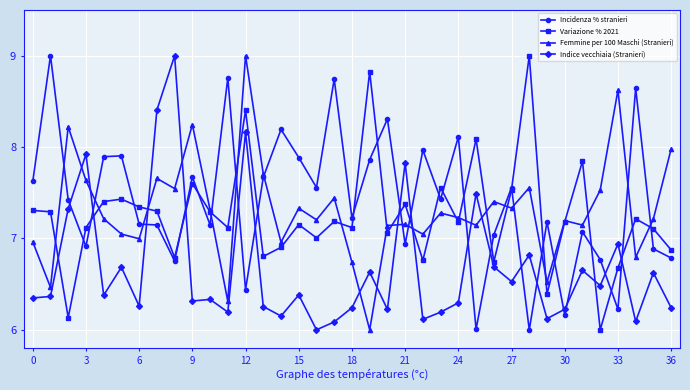

What is the greatest value displayed?

9.0